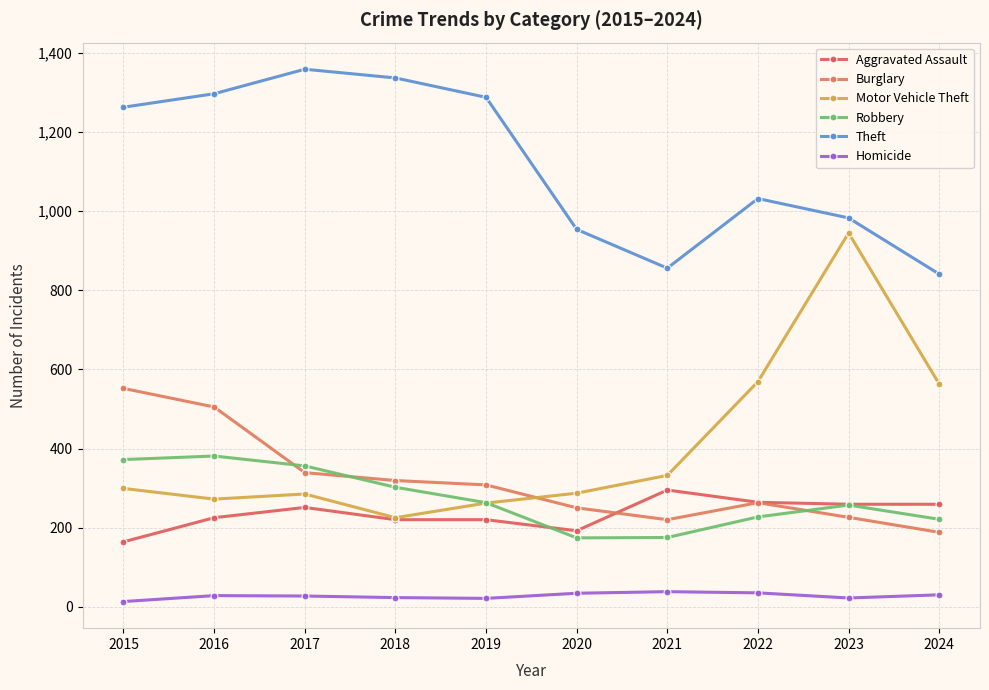

What is the sum of all Homicide values?

271